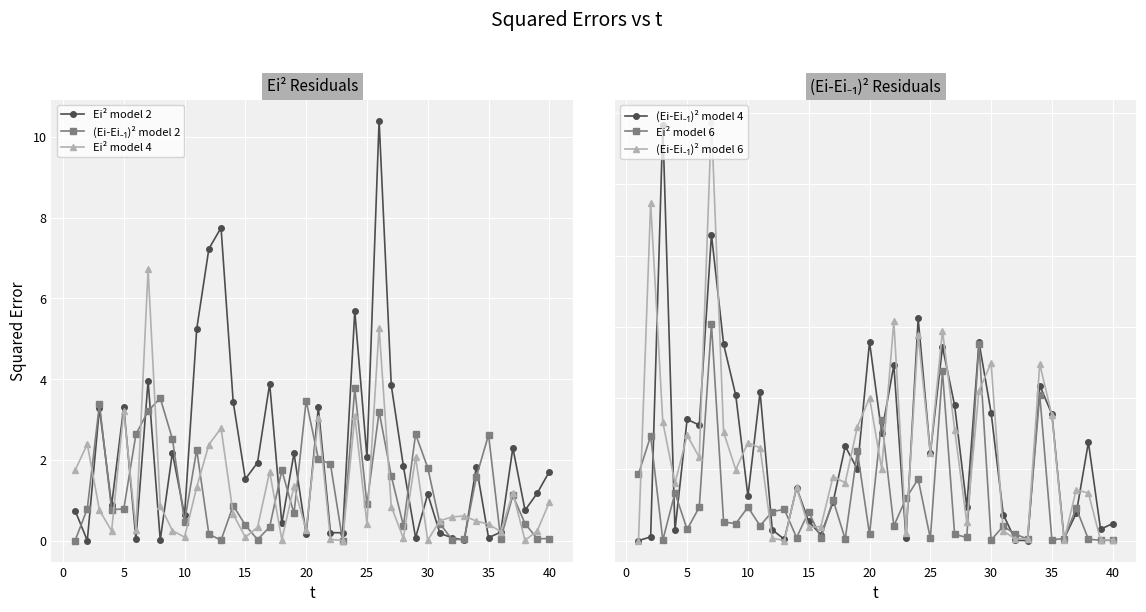

What are all the series names shown in the legend?

Ei² model 2, (Ei-Ei₋₁)² model 2, Ei² model 4, (Ei-Ei₋₁)² model 4, Ei² model 6, (Ei-Ei₋₁)² model 6